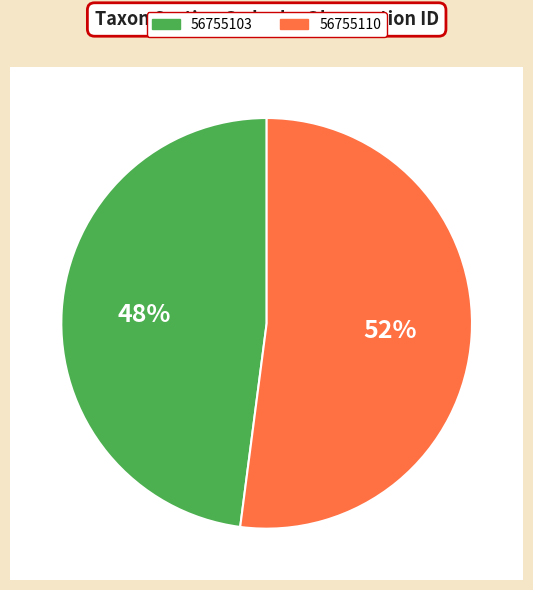

Approximately how many times larger is the value at 56755110 compared to 56755103?

1.1